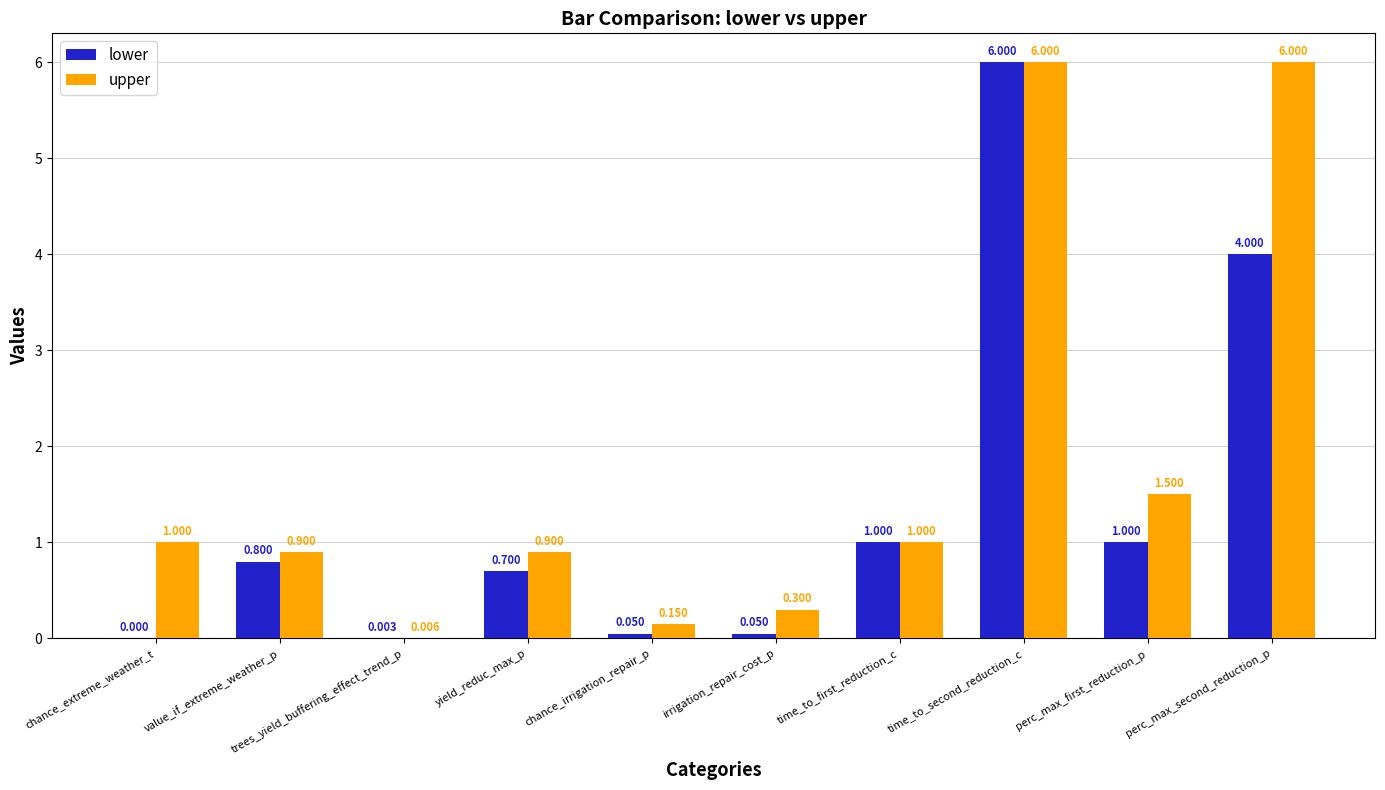

Is the value of upper at value_if_extreme_weather_p greater than the value of lower at chance_irrigation_repair_p?

Yes